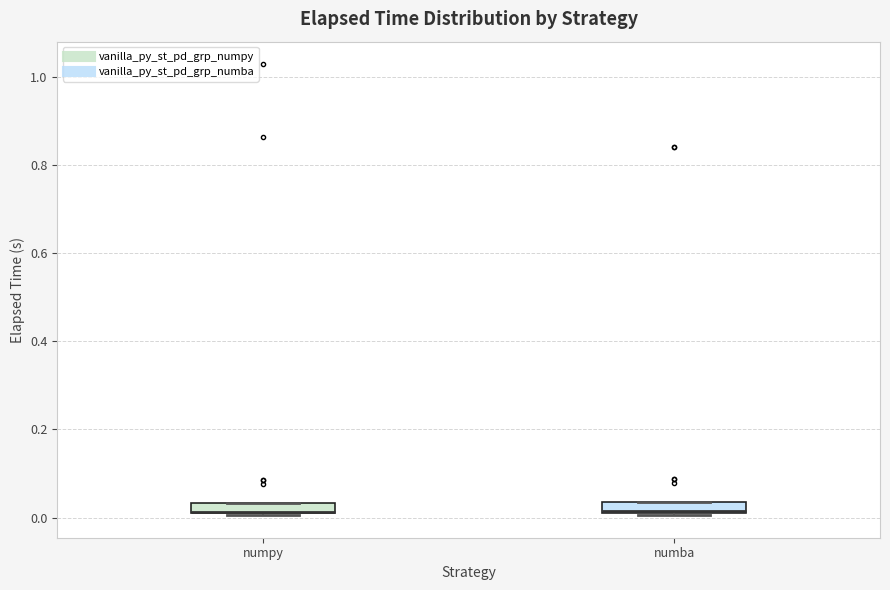

Where is the lower edge of the box for numba on the y-axis? The values are not printed on the chart, so give them approximately, as read against the axis.

0.00